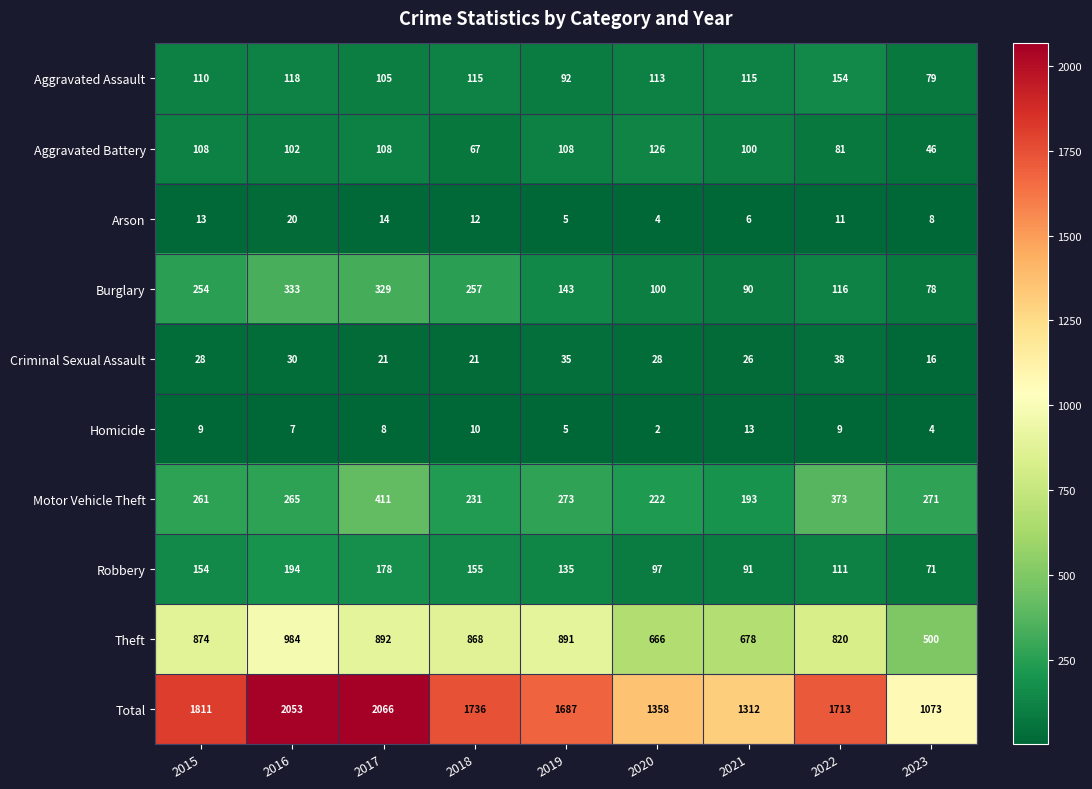

Rank the series by their maximum value, from highest to lowest.

Total, Theft, Motor Vehicle Theft, Burglary, Robbery, Aggravated Assault, Aggravated Battery, Criminal Sexual Assault, Arson, Homicide